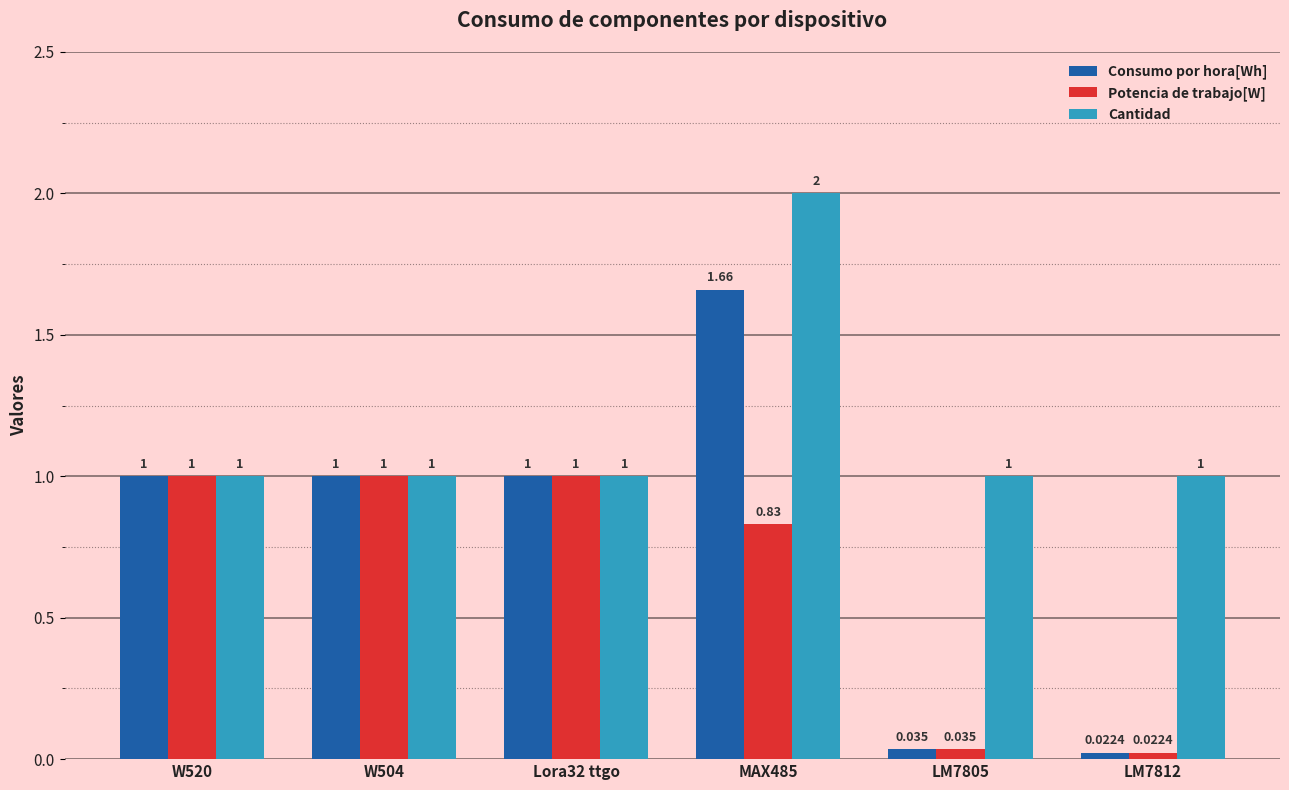

At how many categories does at least one series exceed 0?

6